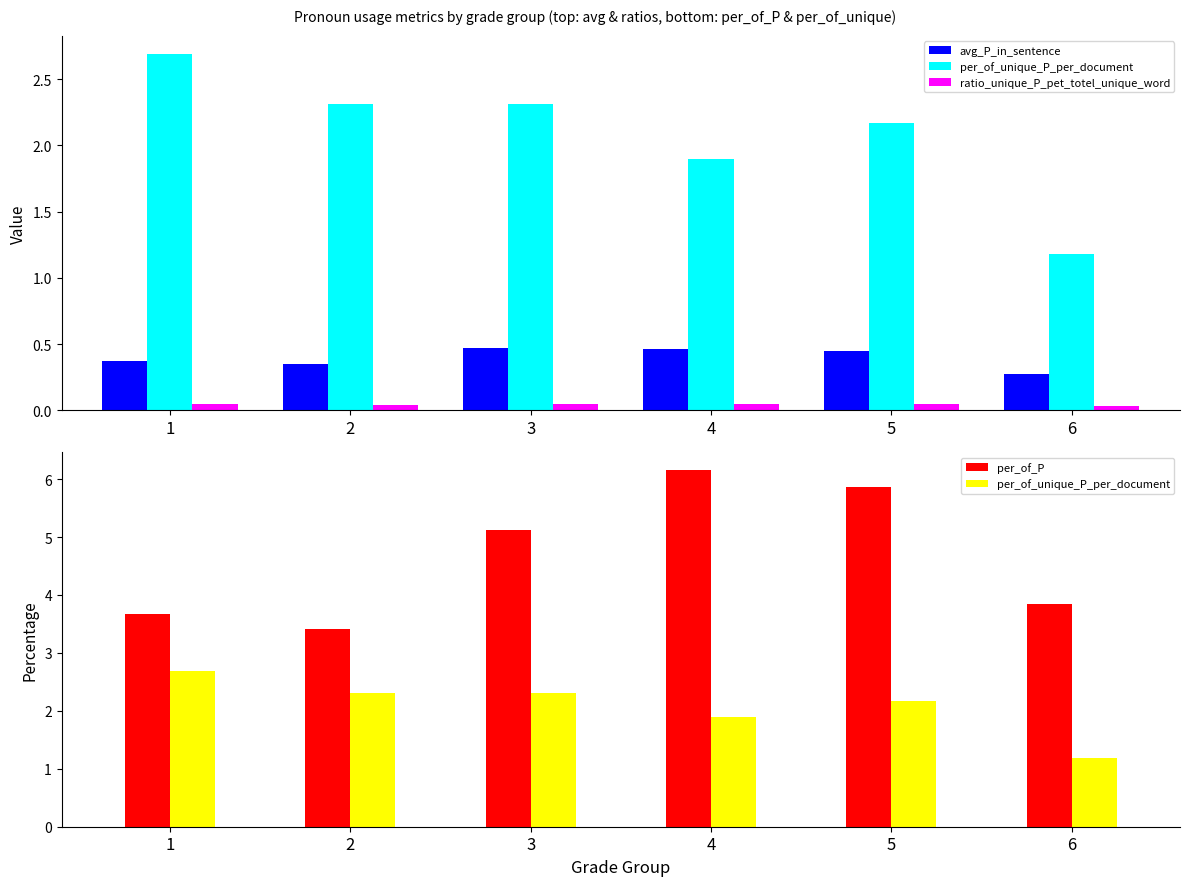

List the series in order of their peak value, lowest first.

ratio_unique_P_pet_totel_unique_word, avg_P_in_sentence, per_of_unique_P_per_document, per_of_P